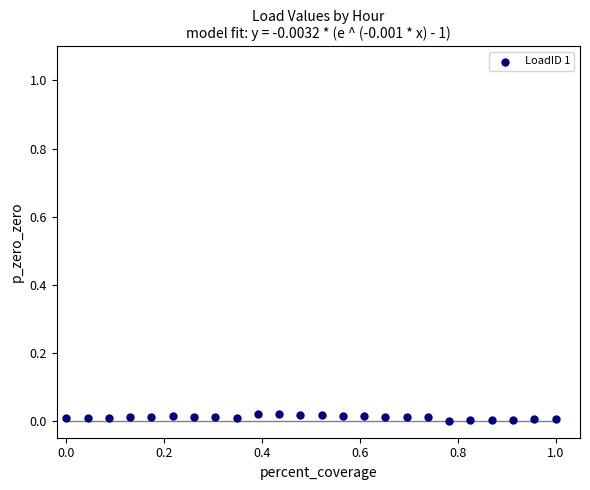

Count the number of points in this scatter plot.

24